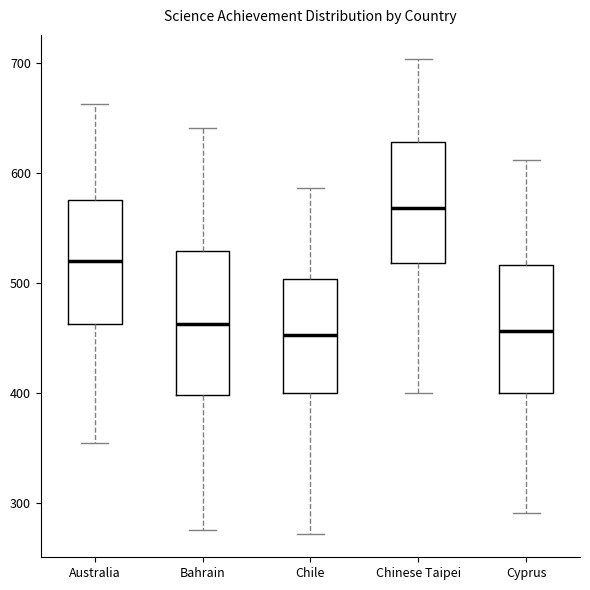

Comparing the boxes themselves (not the whiskers), which one is the tallest?

Bahrain